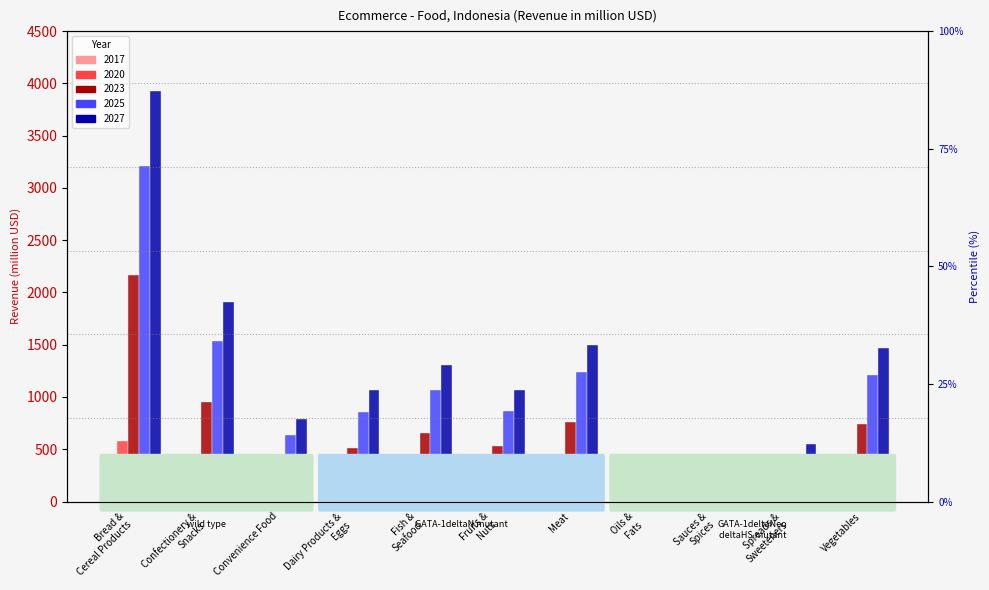

What is the total value across all series at Convenience Food?

1971.7